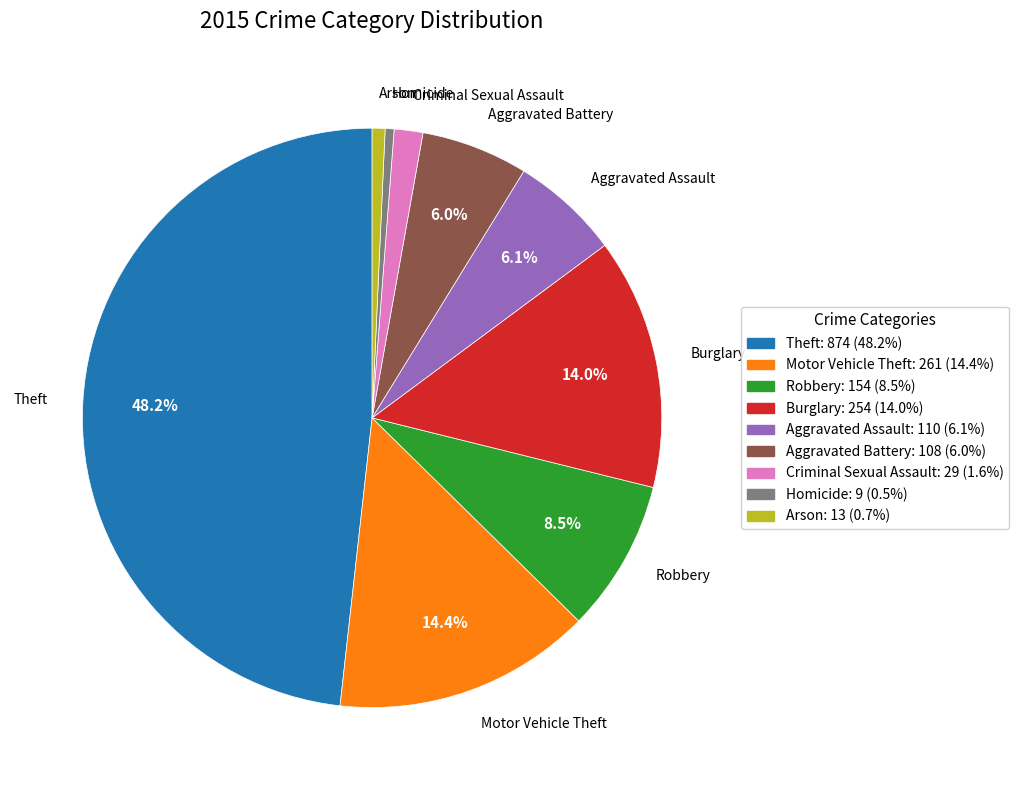

Is the sum of Robbery: 154 (8.5%) and Arson: 13 (0.7%) greater than half?

No